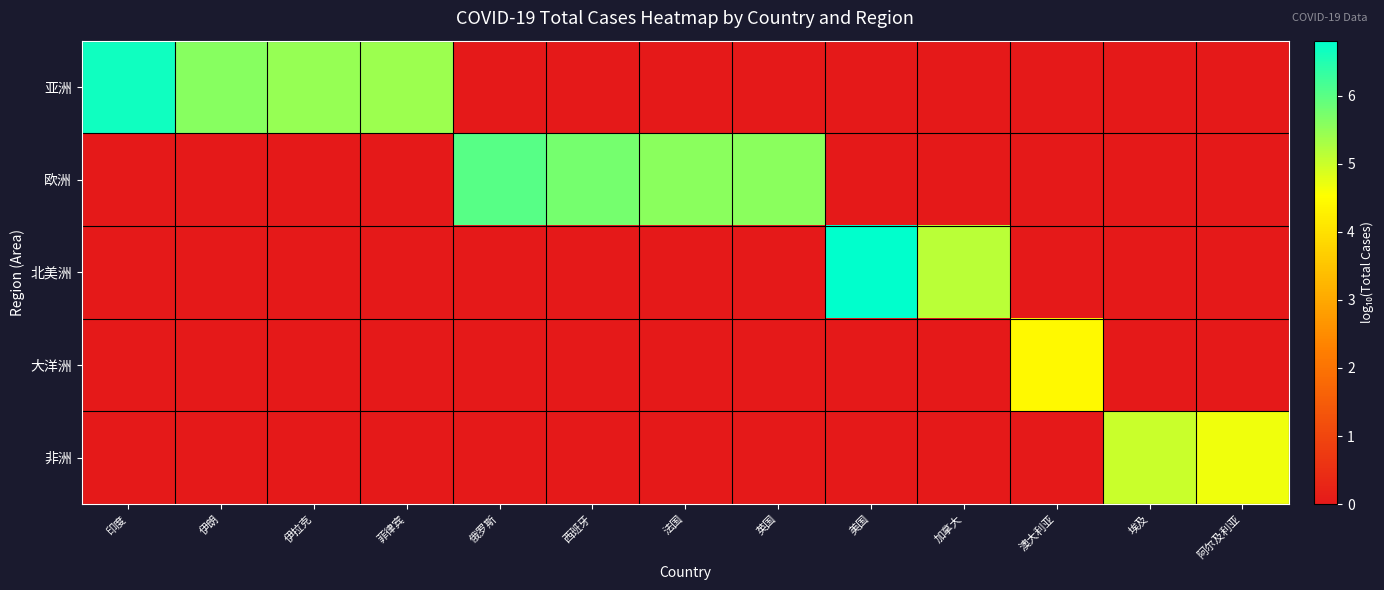

Reading left to right, what are all the values shown in this chart?

亚洲: 印度=6.7	伊朗=5.6	伊拉克=5.5	菲律宾=5.4	俄罗斯=0.0	西班牙=0.0	法国=0.0	英国=0.0	美国=0.0	加拿大=0.0	澳大利亚=0.0	埃及=0.0	阿尔及利亚=0.0
欧洲: 印度=0.0	伊朗=0.0	伊拉克=0.0	菲律宾=0.0	俄罗斯=6.0	西班牙=5.8	法国=5.6	英国=5.6	美国=0.0	加拿大=0.0	澳大利亚=0.0	埃及=0.0	阿尔及利亚=0.0
北美洲: 印度=0.0	伊朗=0.0	伊拉克=0.0	菲律宾=0.0	俄罗斯=0.0	西班牙=0.0	法国=0.0	英国=0.0	美国=6.8	加拿大=5.1	澳大利亚=0.0	埃及=0.0	阿尔及利亚=0.0
大洋洲: 印度=0.0	伊朗=0.0	伊拉克=0.0	菲律宾=0.0	俄罗斯=0.0	西班牙=0.0	法国=0.0	英国=0.0	美国=0.0	加拿大=0.0	澳大利亚=4.4	埃及=0.0	阿尔及利亚=0.0
非洲: 印度=0.0	伊朗=0.0	伊拉克=0.0	菲律宾=0.0	俄罗斯=0.0	西班牙=0.0	法国=0.0	英国=0.0	美国=0.0	加拿大=0.0	澳大利亚=0.0	埃及=5.0	阿尔及利亚=4.7